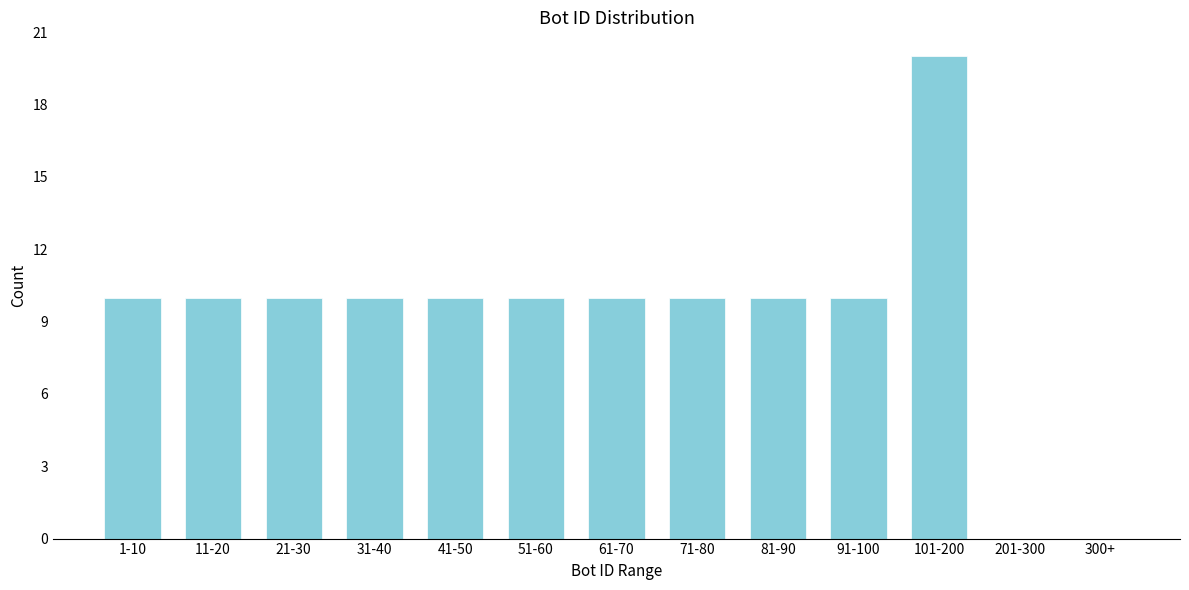

Reading right to left, what are all the values shown in this chart?

300+=0	201-300=0	101-200=20	91-100=10	81-90=10	71-80=10	61-70=10	51-60=10	41-50=10	31-40=10	21-30=10	11-20=10	1-10=10